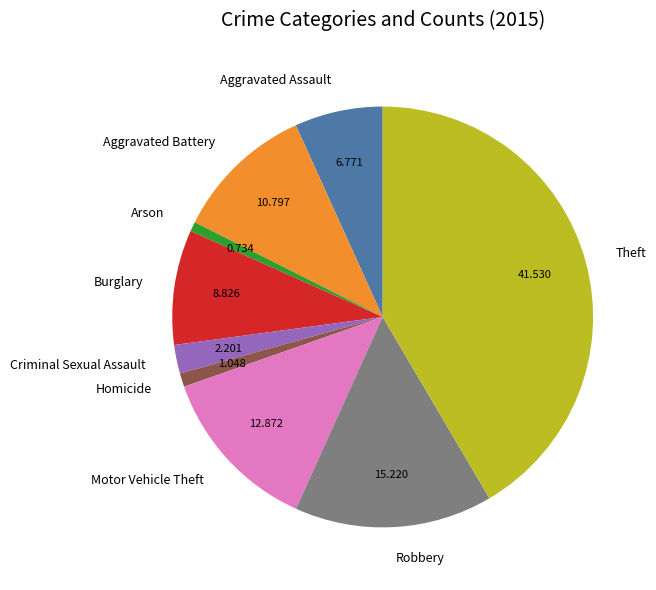

Is the sum of Motor Vehicle Theft and Criminal Sexual Assault greater than half?

No